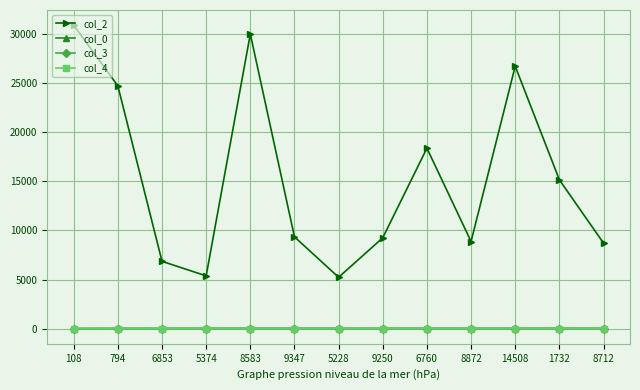

What is the total value across all series at 8712?

8741